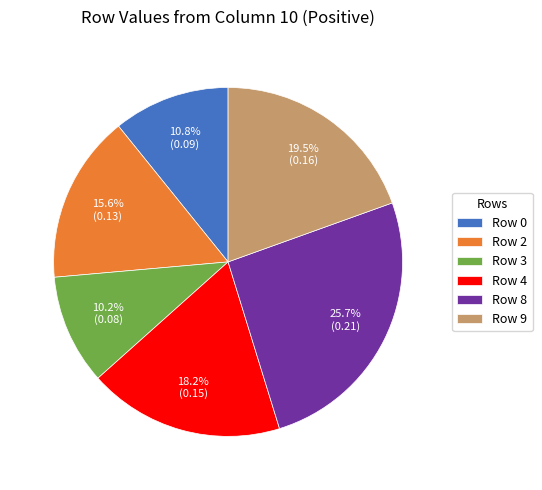

To the nearest percent, what is the combined percentage of Row 0 and Row 2?

26%